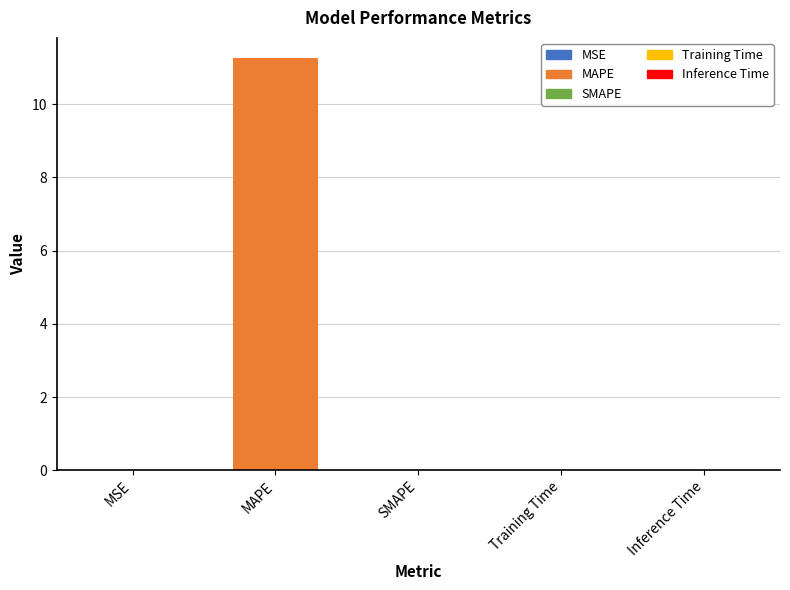

Reading left to right, what are all the values shown in this chart?

MSE=0.0	MAPE=11.3	SMAPE=0.0	Training Time=0.0	Inference Time=0.0